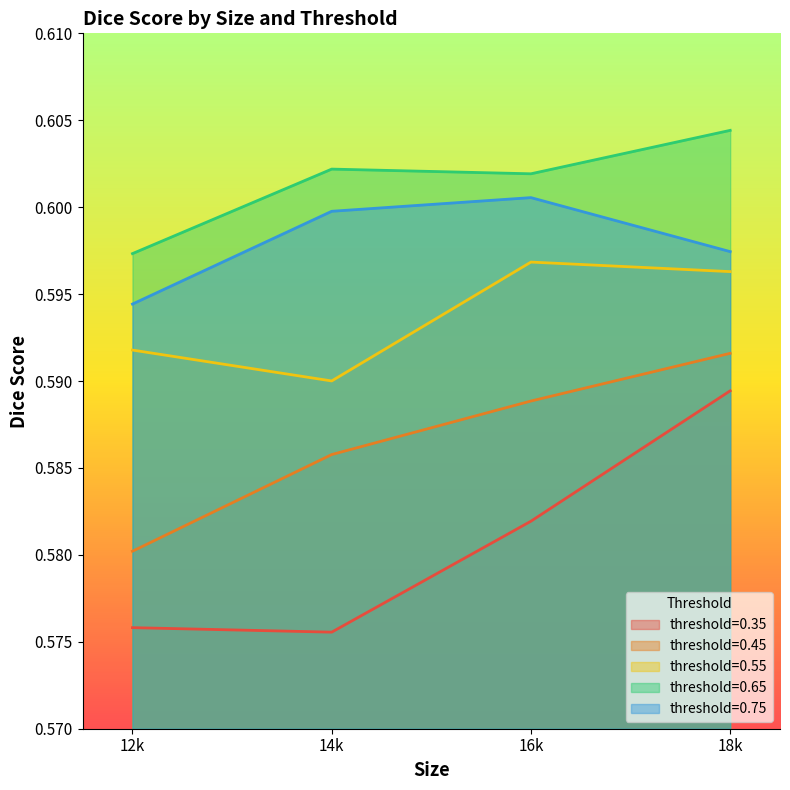

List the series in order of their peak value, highest first.

threshold=0.65, threshold=0.75, threshold=0.55, threshold=0.45, threshold=0.35